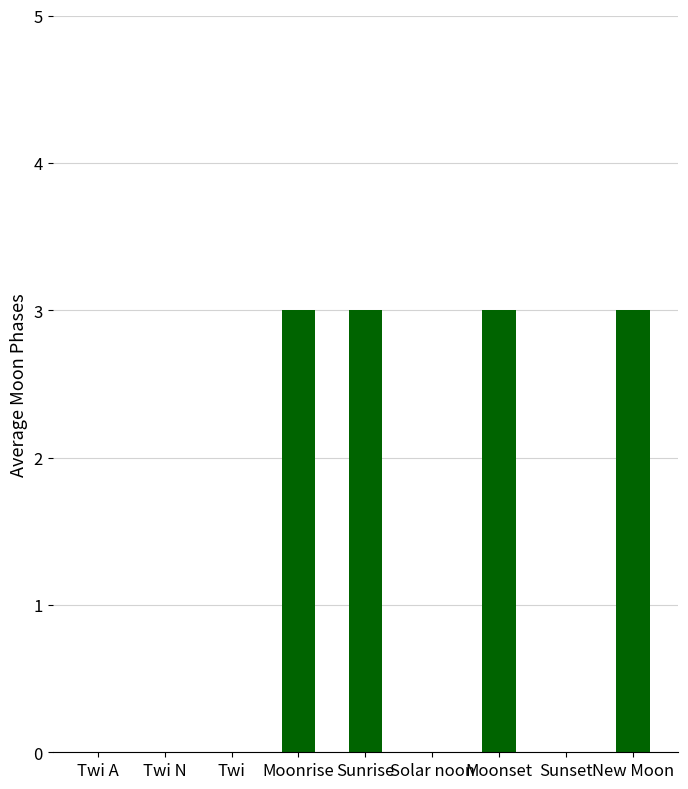

What is the approximate value at Moonrise?

3